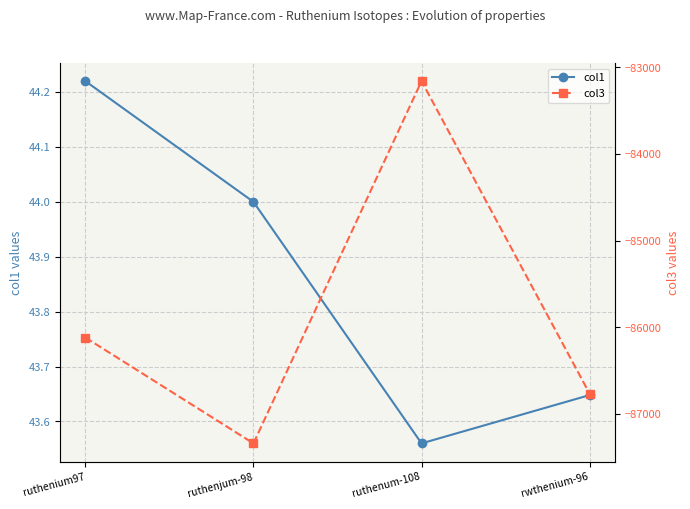

True or false: col1 and col3 cross at least once.

False